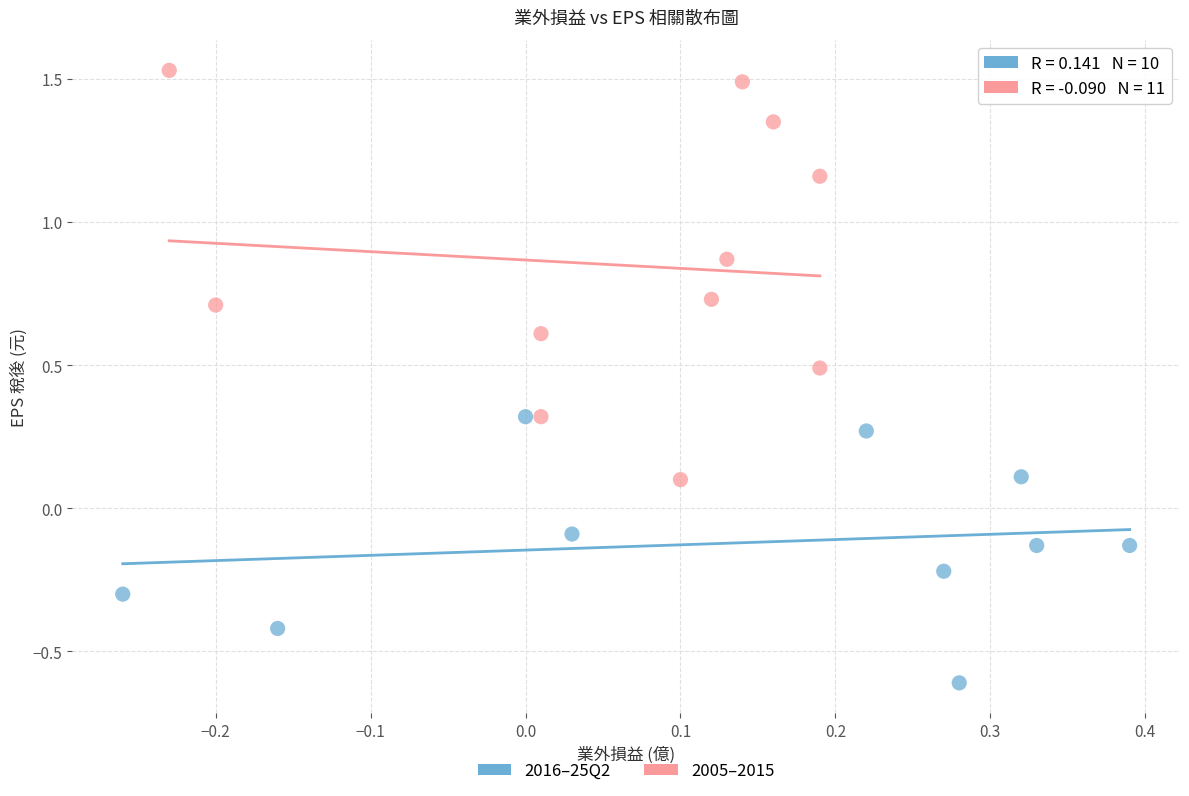

Which series has the widest spread of Y values?

2005–2015